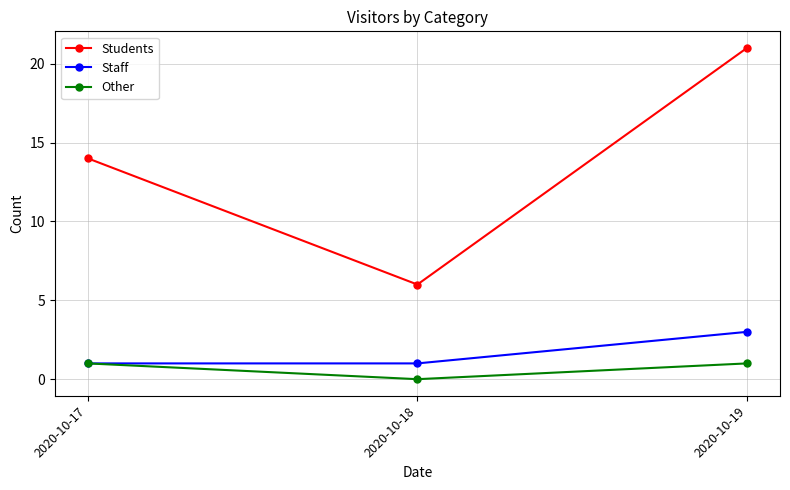

How many Students values are between 6 and 21?

3